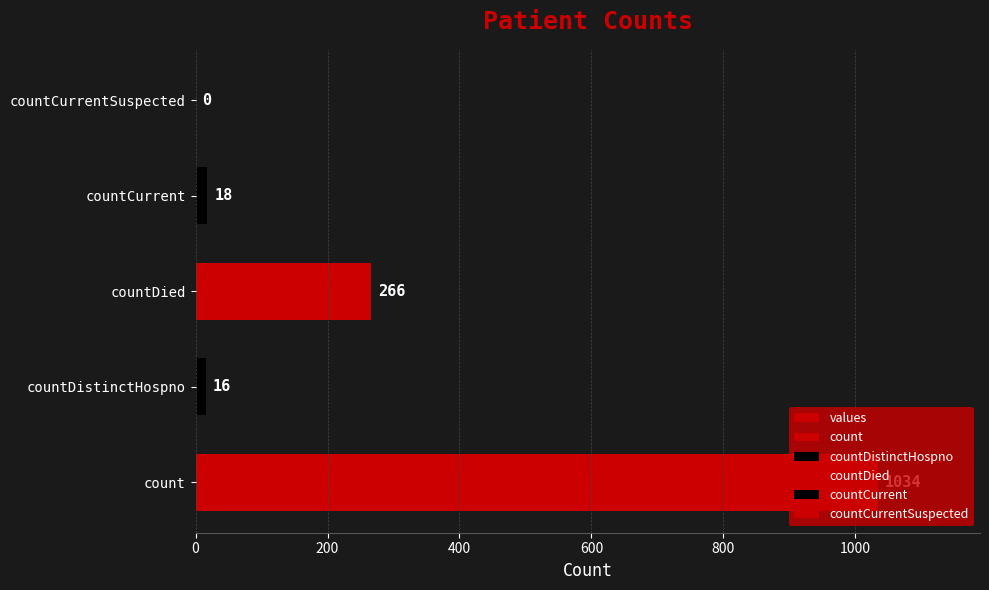

What is the sum of all values?

1334